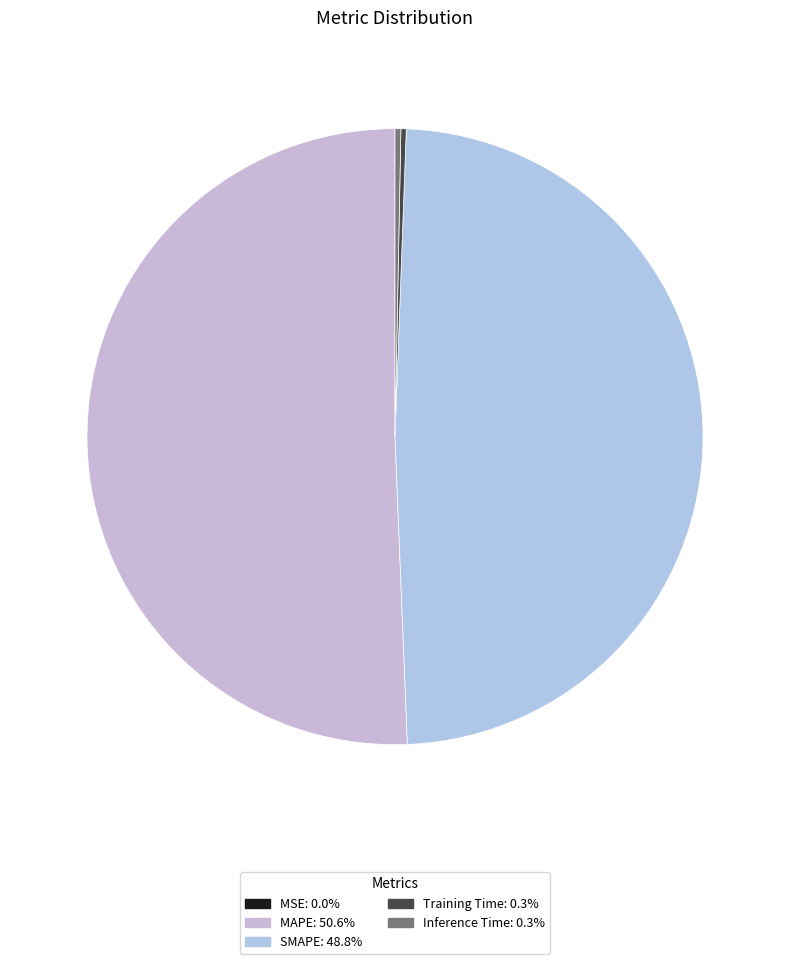

Count the number of slices in the pie.

5